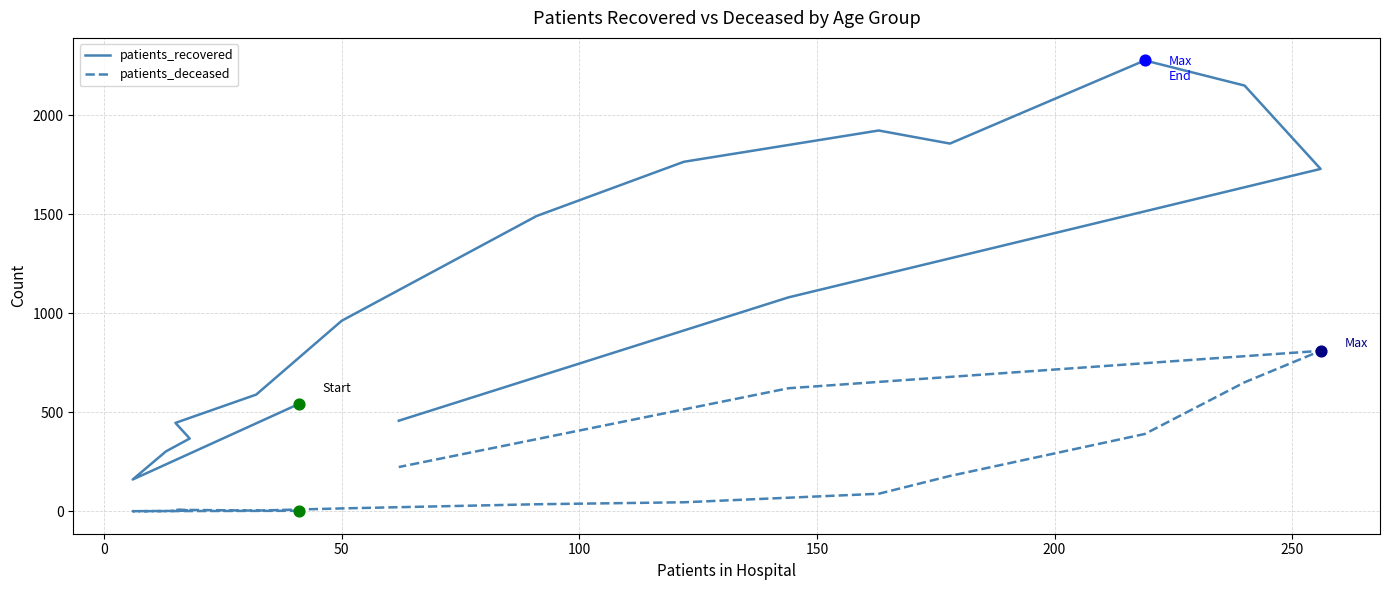

At how many categories does at least one series exceed 1930?

2